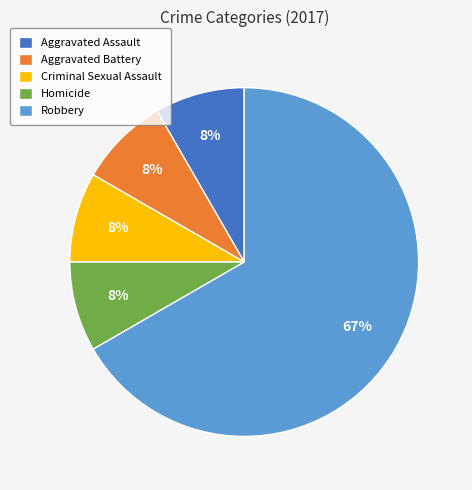

What percentage is the Aggravated Assault slice, to the nearest percent?

8%